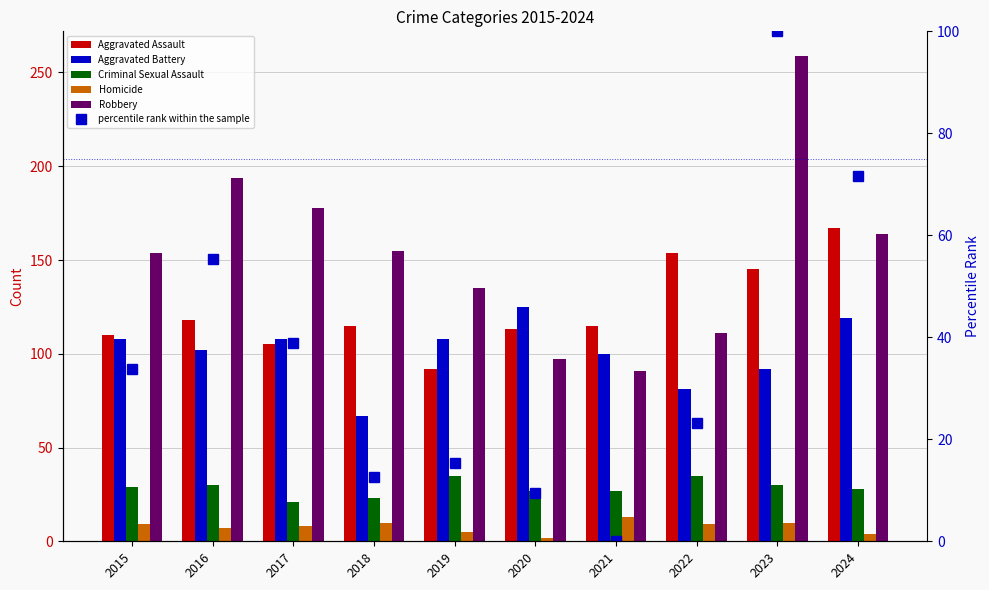

How many data points in Criminal Sexual Assault are less than 29?

5